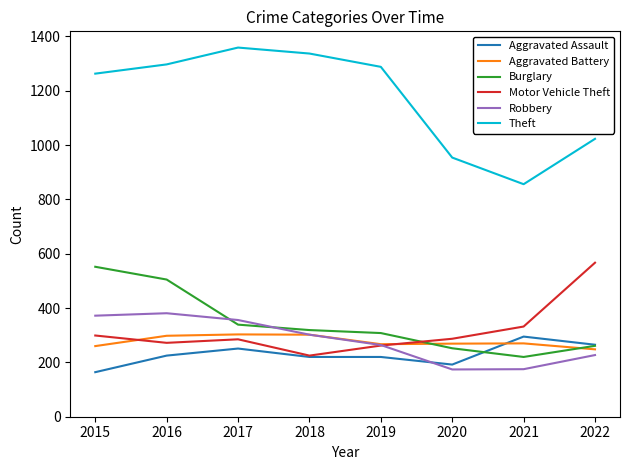

Which series changed the most between 2018 and 2020?

Theft